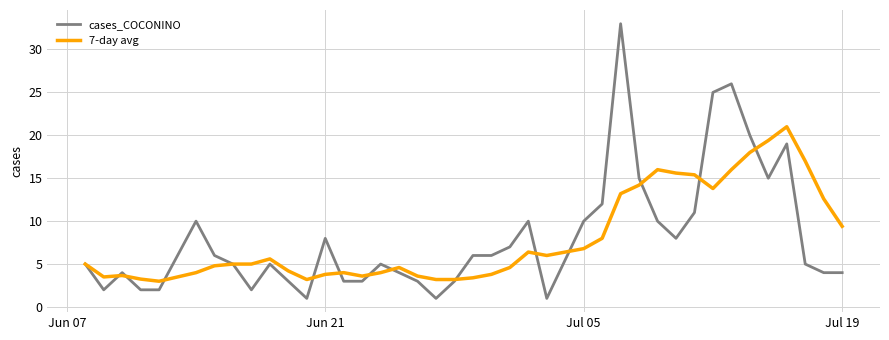

What is the smallest value displayed?

1.0